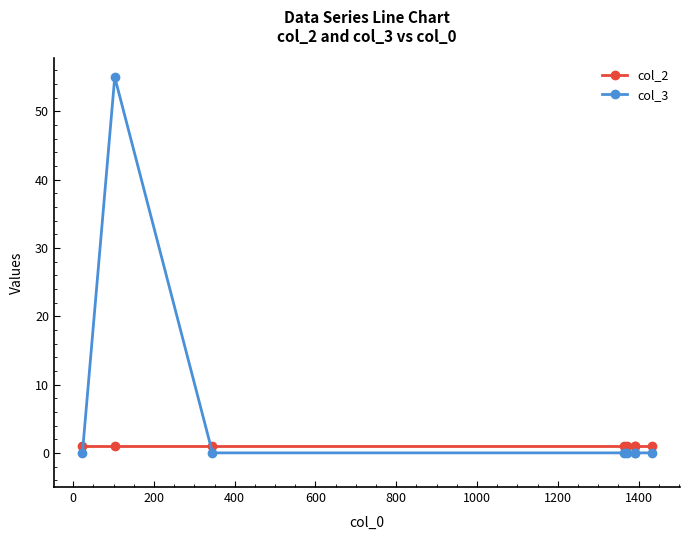

Reading right to left, what are all the values shown in this chart?

col_2: 1	1	1	1	1	1	1	1
col_3: 0	0	0	0	0	0	55	0